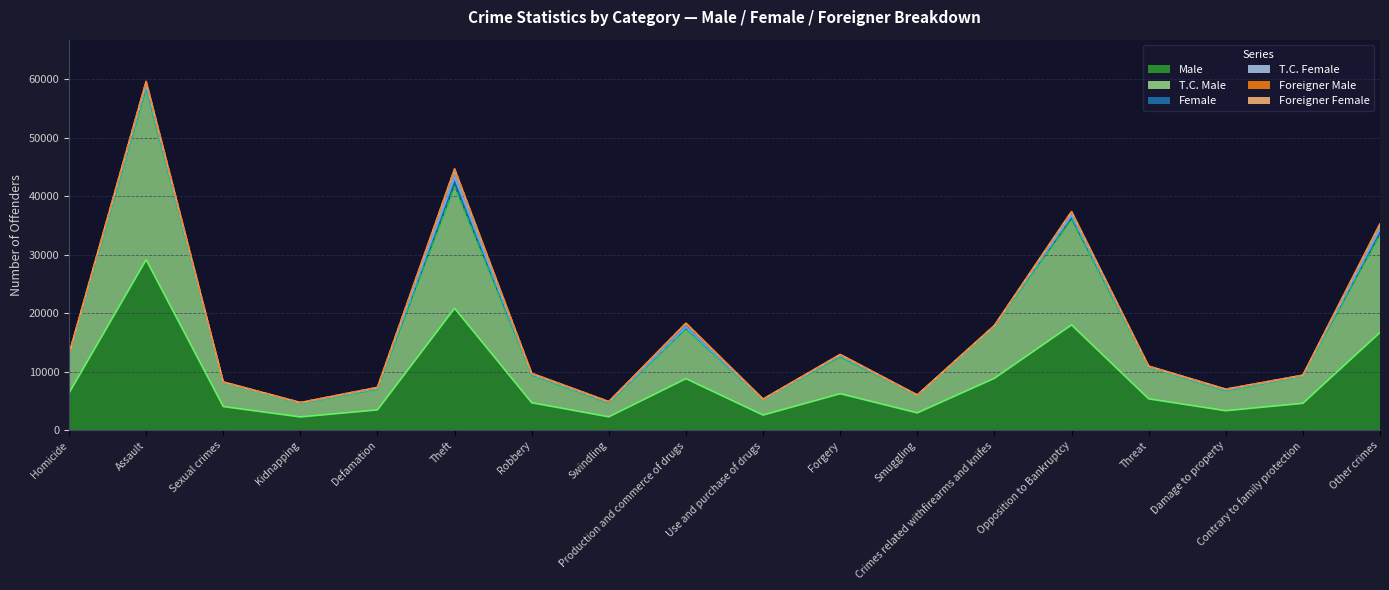

At which category is the sum across all series the highest?

Assault